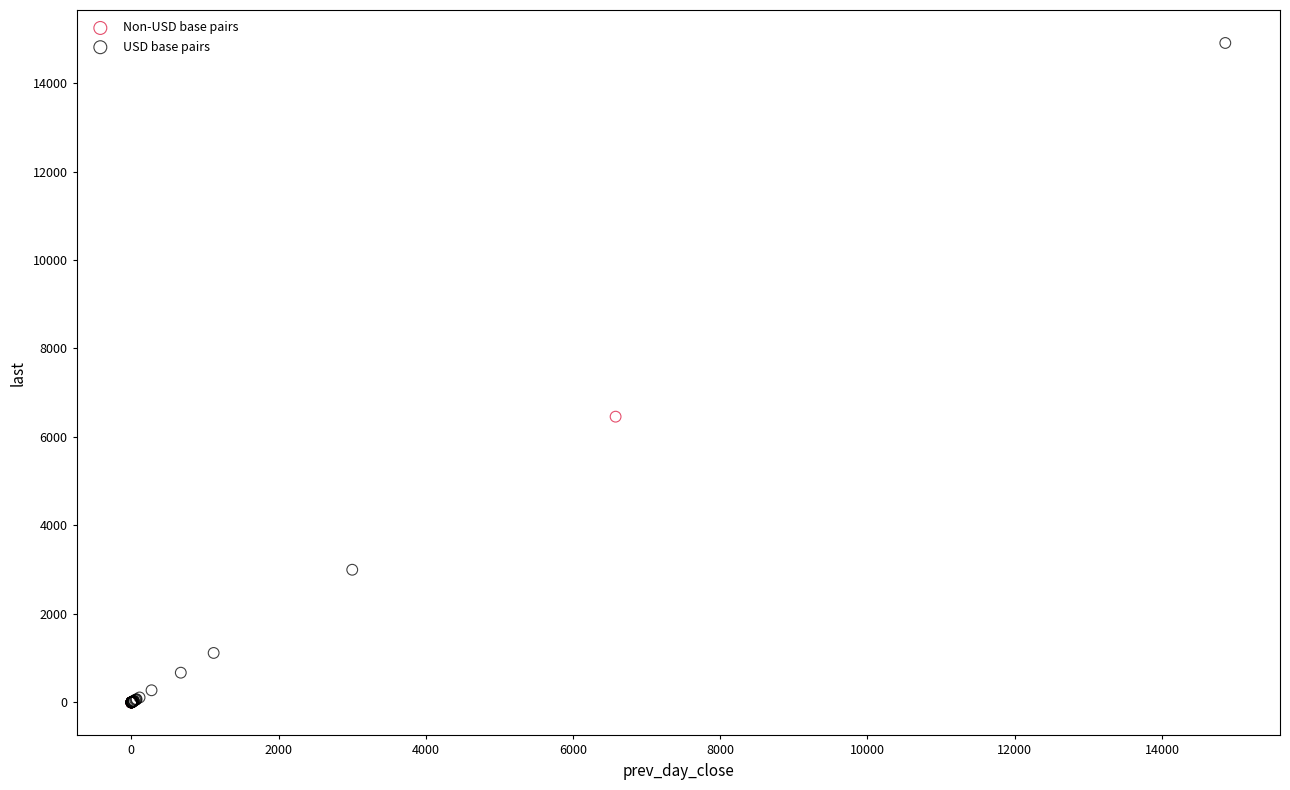

Which series has the widest spread of Y values?

USD base pairs